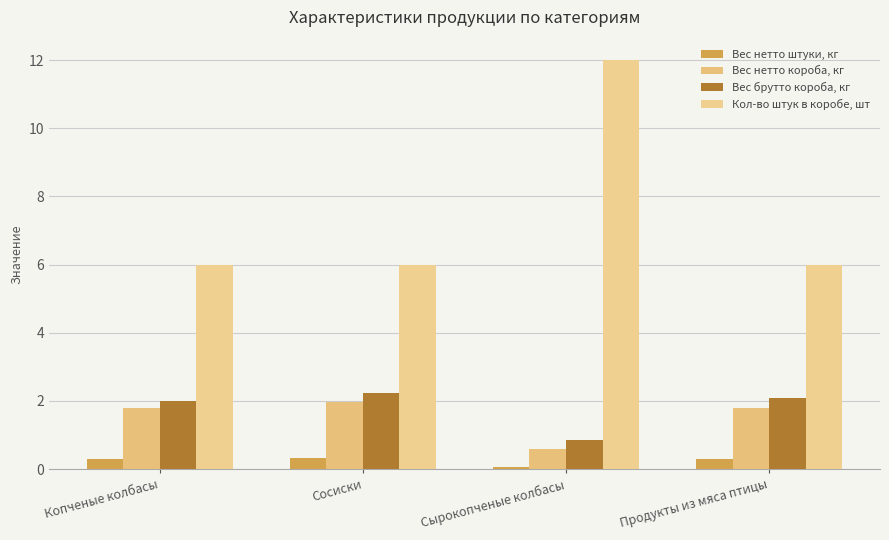

Which series has the largest total across all categories?

Кол-во штук в коробе, шт